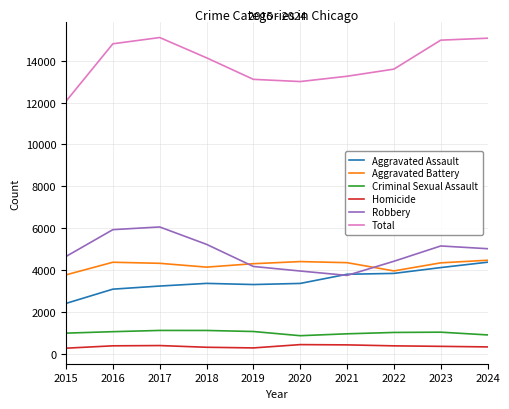

What is the difference between the maximum and second lowest values in the Total series?

2103